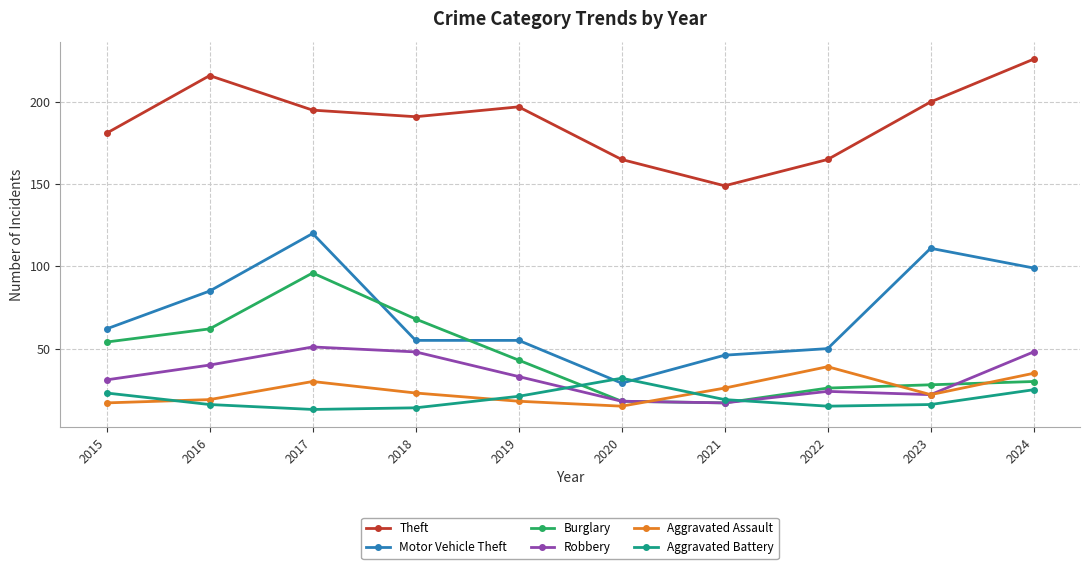

Rank the series at 2022 from highest to lowest value.

Theft, Motor Vehicle Theft, Aggravated Assault, Burglary, Robbery, Aggravated Battery